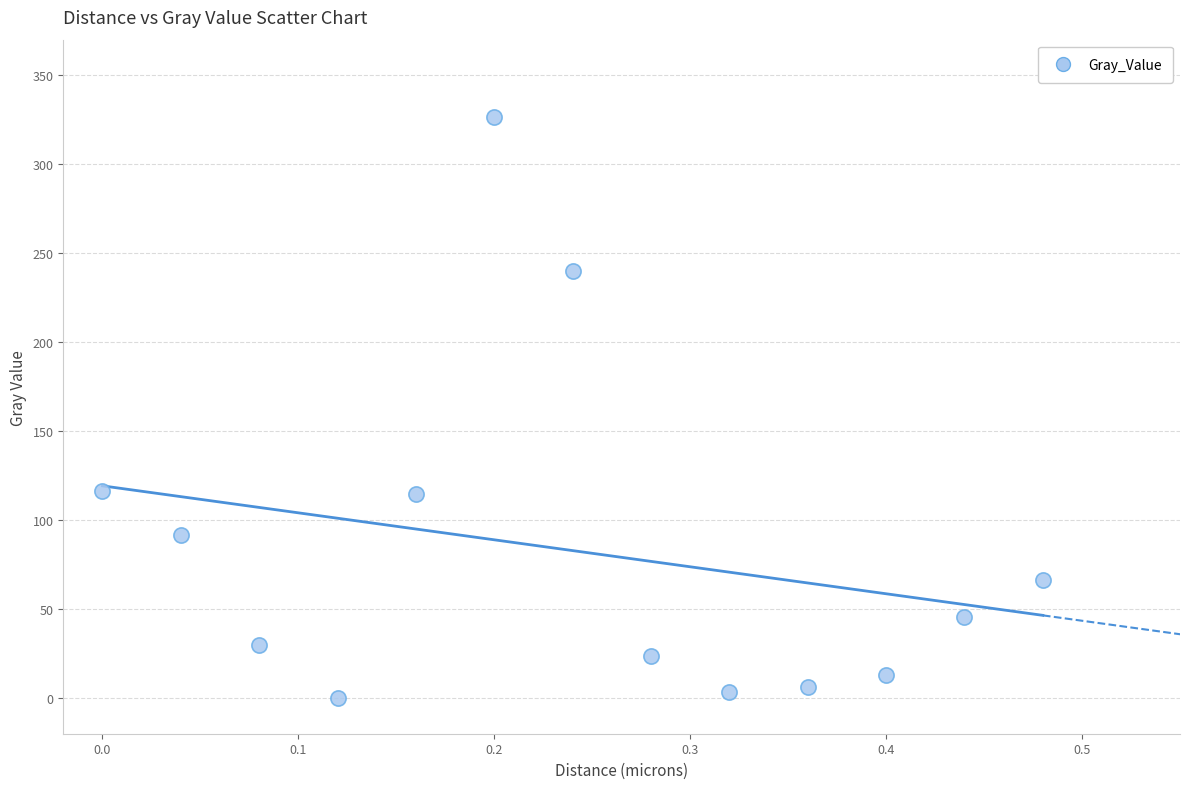

What is the range of Y values (max minus min)?

326.4